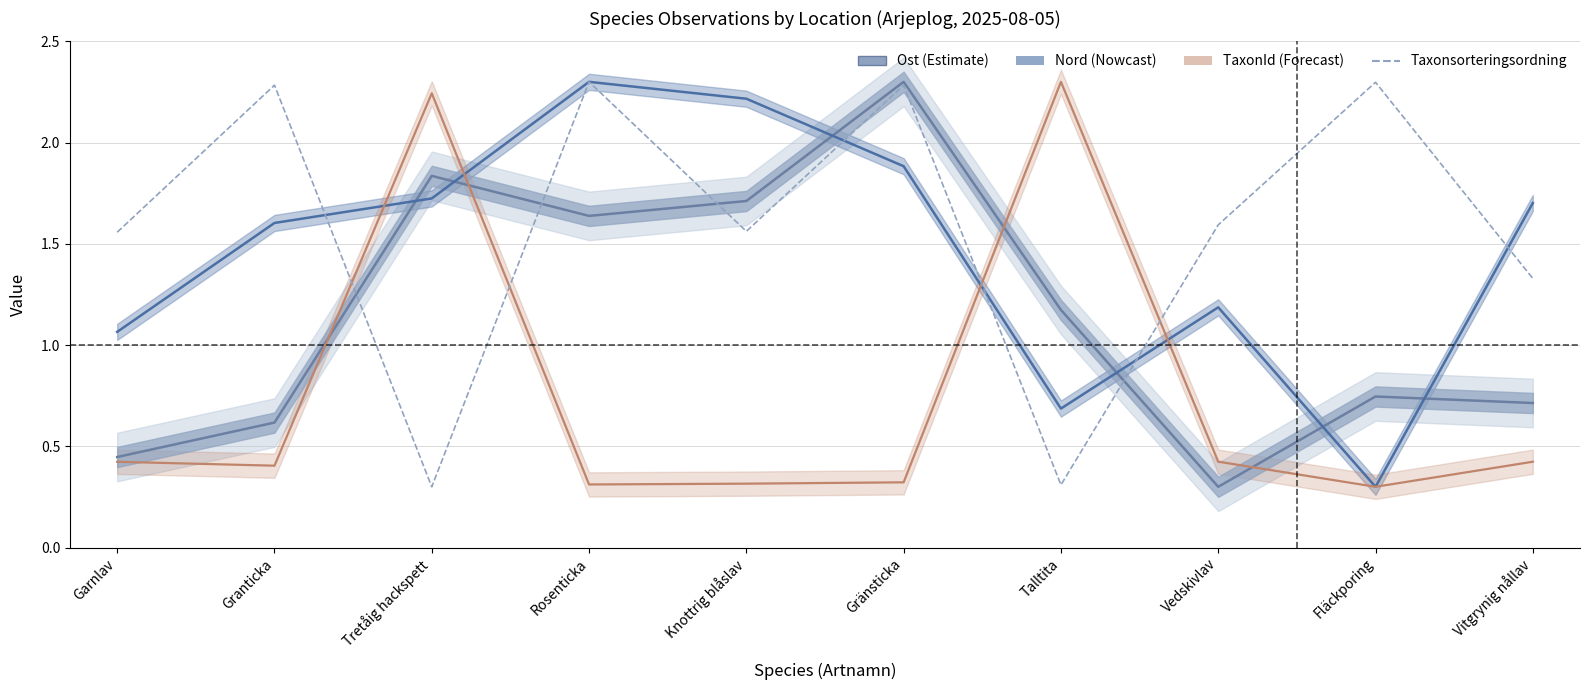

Which has a higher value, Granticka or Garnlav?

Granticka